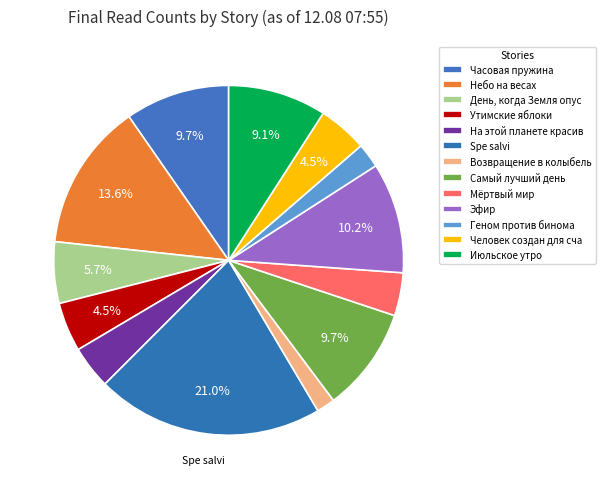

Rank the categories by value from highest to lowest.

Spe salvi, Небо на весах, Эфир, Часовая пружина, Самый лучший день, Июльское утро, День, когда Земля опустела, Утимские яблоки, Человек создан для счастья, На этой планете красивые закаты, Мёртвый мир, Геном против бинома, Возвращение в колыбель